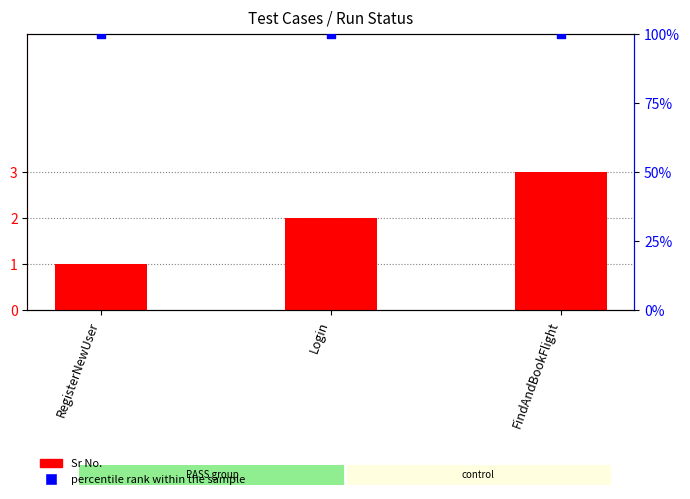

Which series contains the lowest Y value?

Sr No.